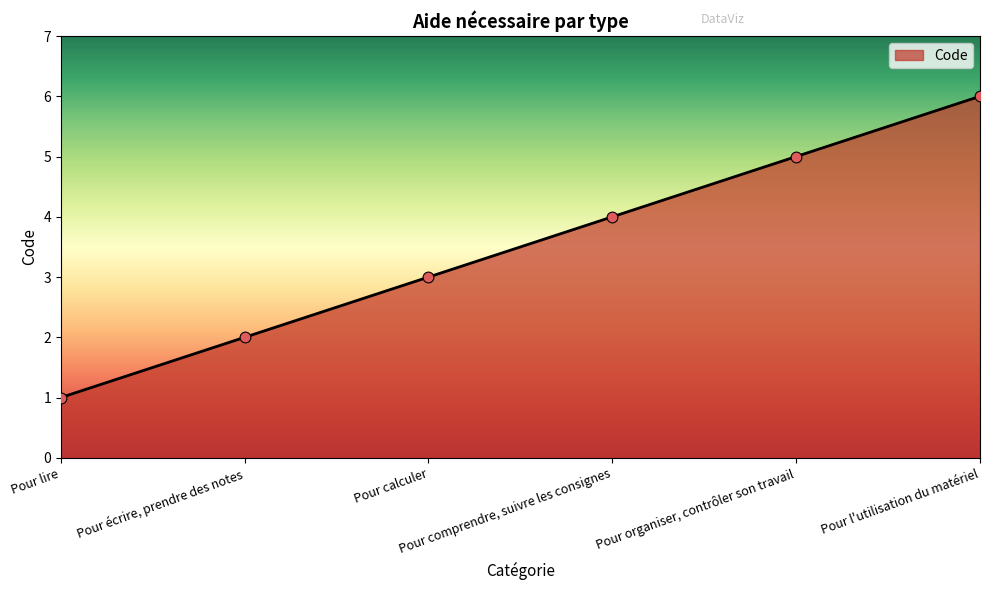

What is the change in value from Pour organiser, contrôler son travail to Pour l'utilisation du matériel?

+1